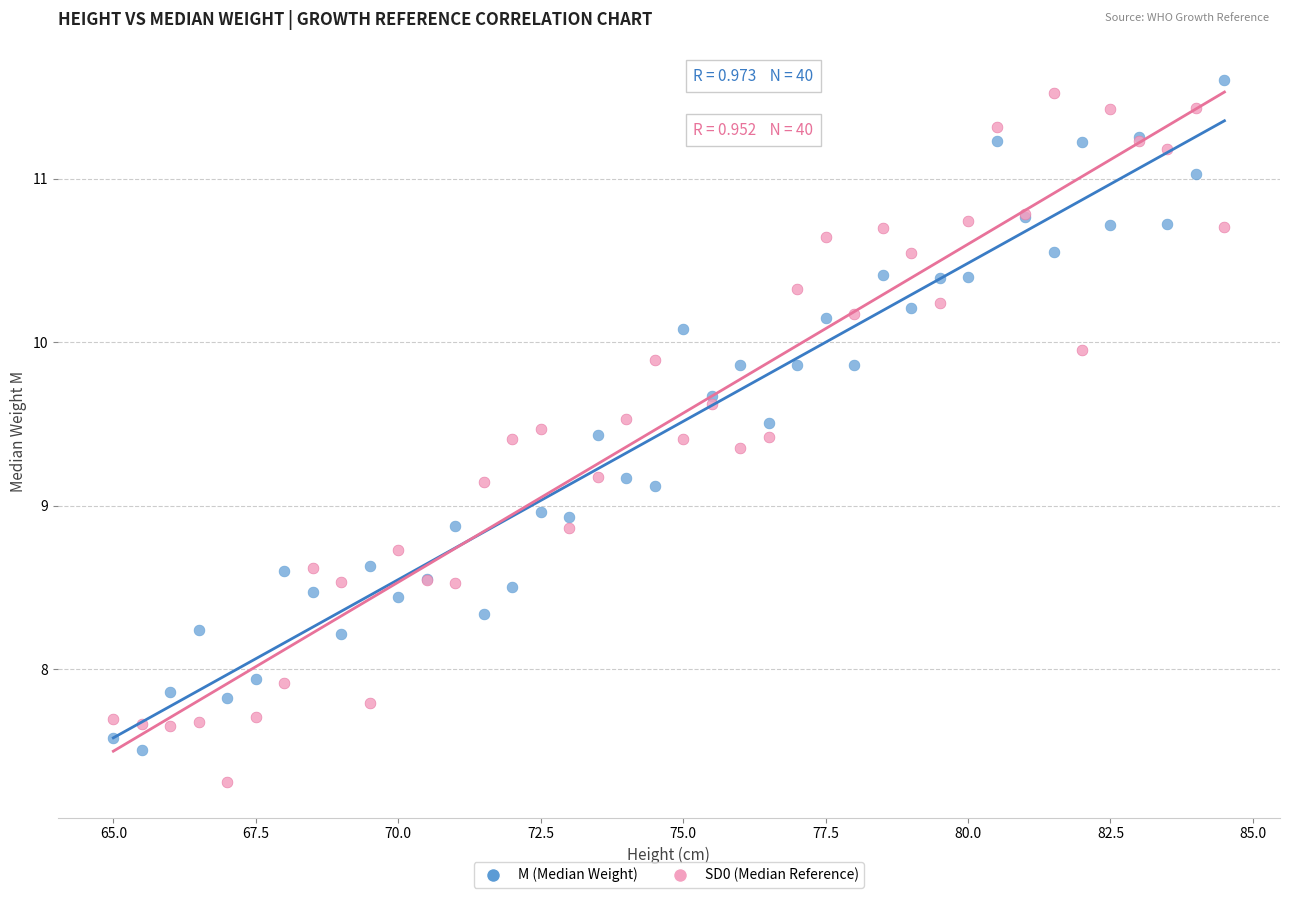

Which series contains the highest Y value?

M (Median Weight)